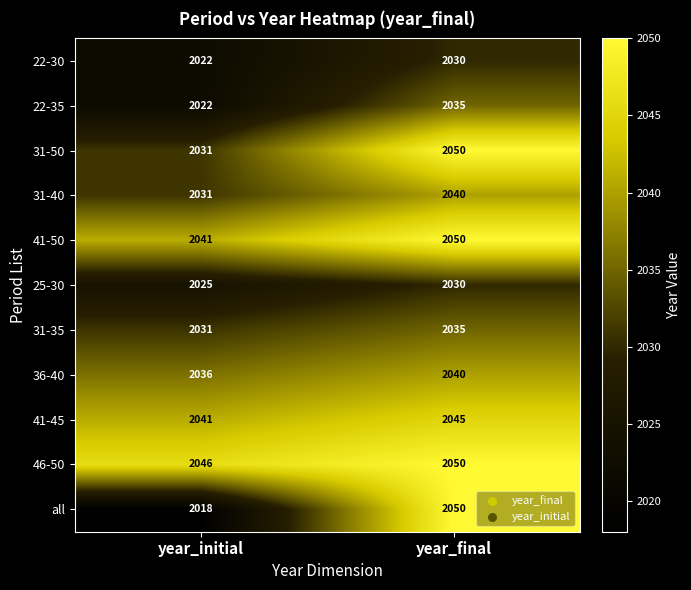

Reading left to right, transcribe all the data shown in this chart.

22-30: year_initial=2022	year_final=2030
22-35: year_initial=2022	year_final=2035
31-50: year_initial=2031	year_final=2050
31-40: year_initial=2031	year_final=2040
41-50: year_initial=2041	year_final=2050
25-30: year_initial=2025	year_final=2030
31-35: year_initial=2031	year_final=2035
36-40: year_initial=2036	year_final=2040
41-45: year_initial=2041	year_final=2045
46-50: year_initial=2046	year_final=2050
all: year_initial=2018	year_final=2050